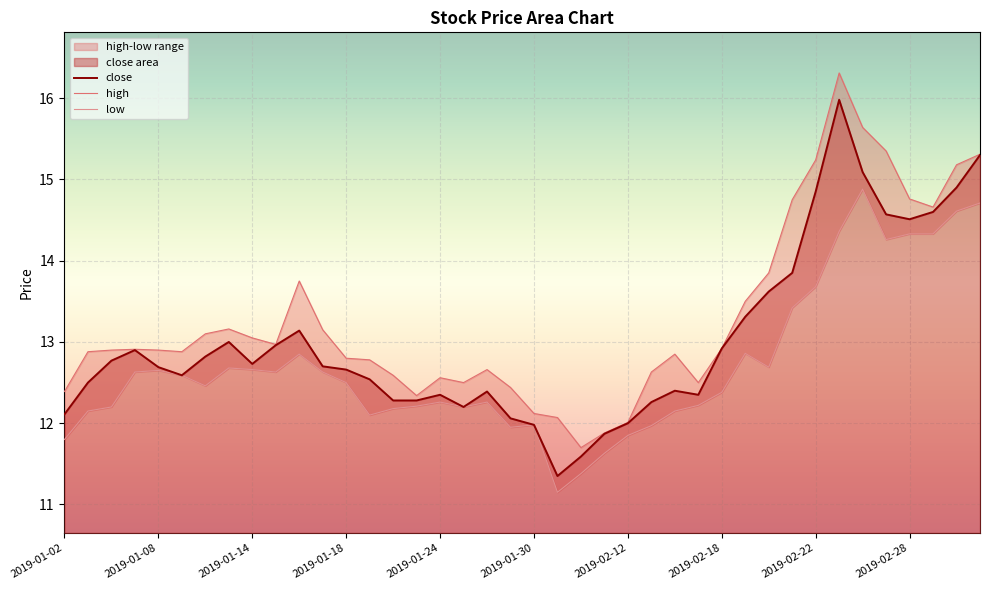

What is the total value across all series at 2019-02-13?

36.9